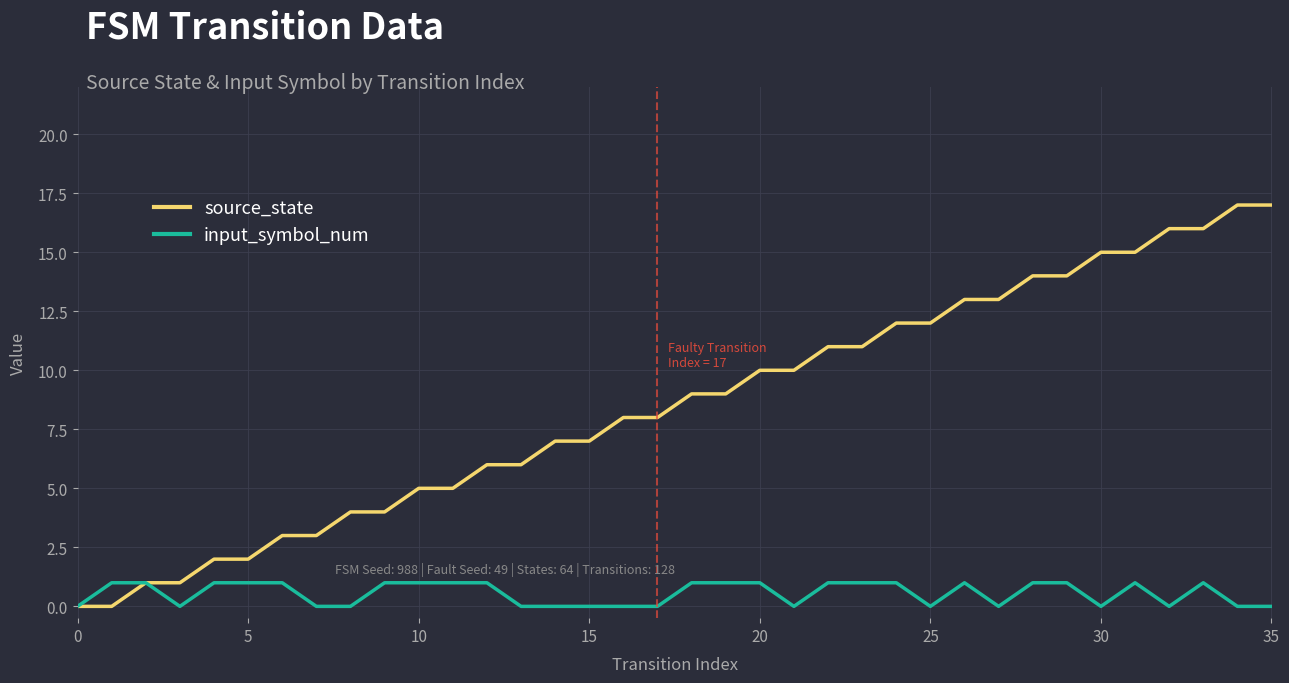

Which series has the largest total across all categories?

source_state